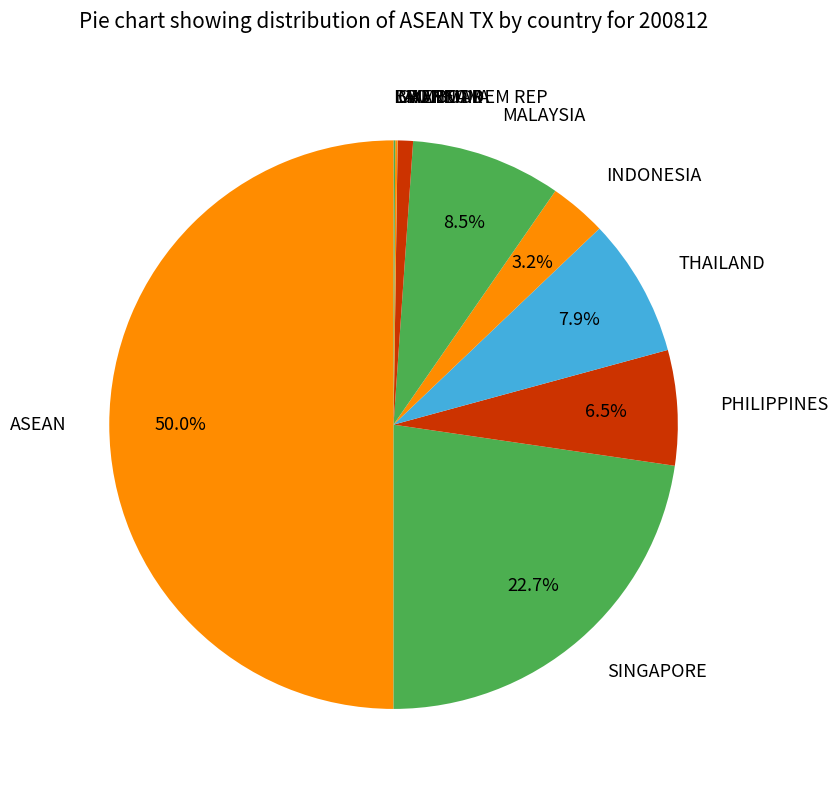

To the nearest percent, what percentage of the pie is SINGAPORE?

23%